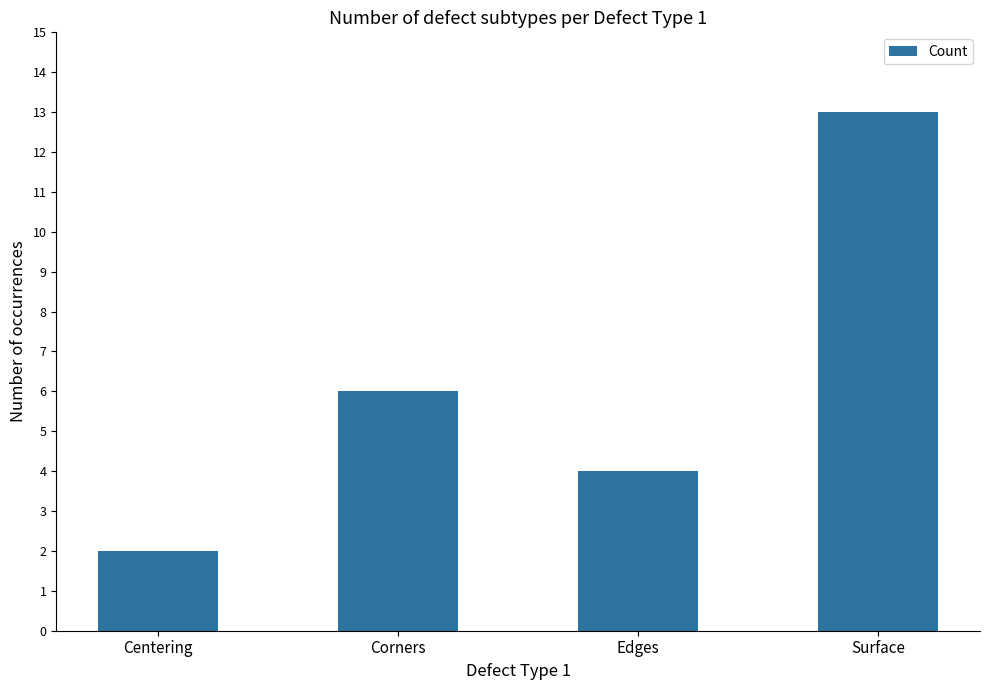

What is the label of the 2nd bar from the left?

Corners